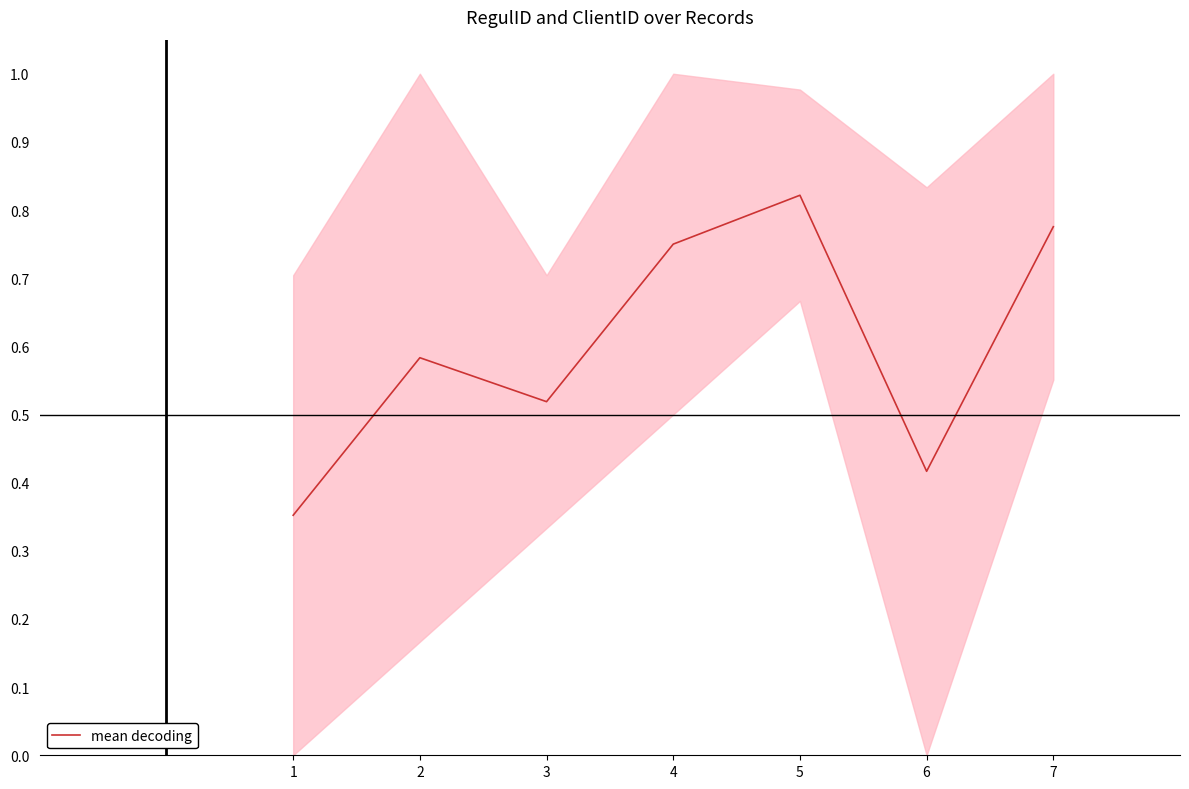

At which label is the value closest to 0?

1